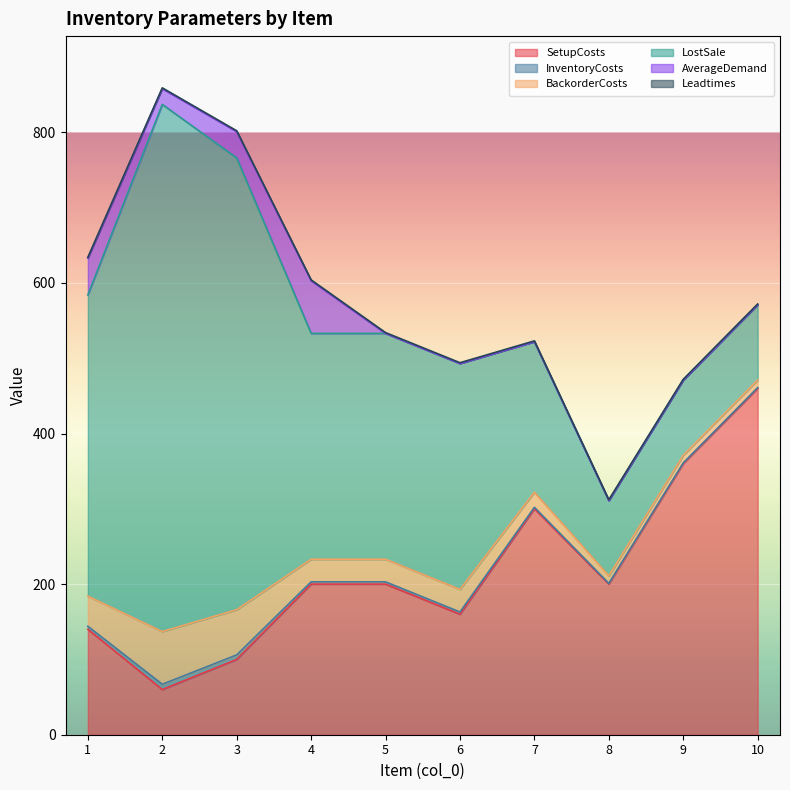

Read the InventoryCosts value at 1.

4